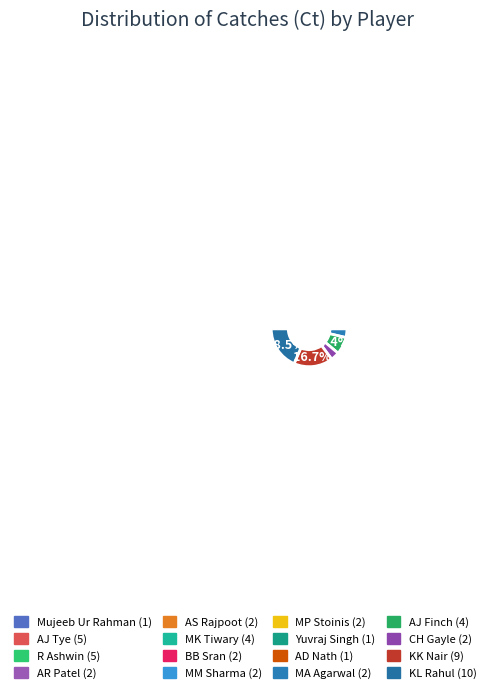

Between Mujeeb Ur Rahman and CH Gayle, which is larger?

CH Gayle